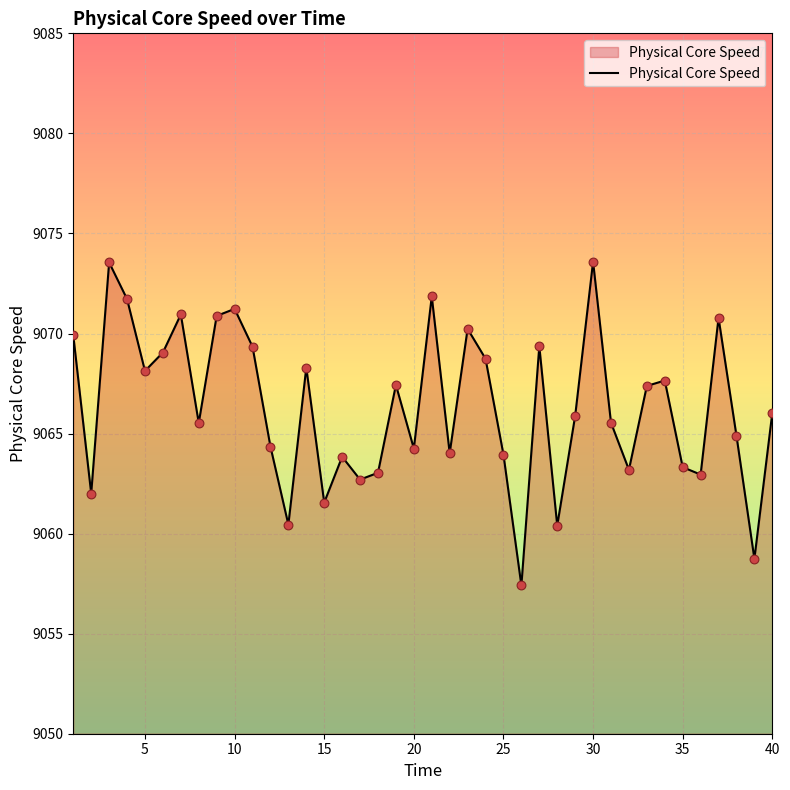

What is the smallest value displayed?

9057.4